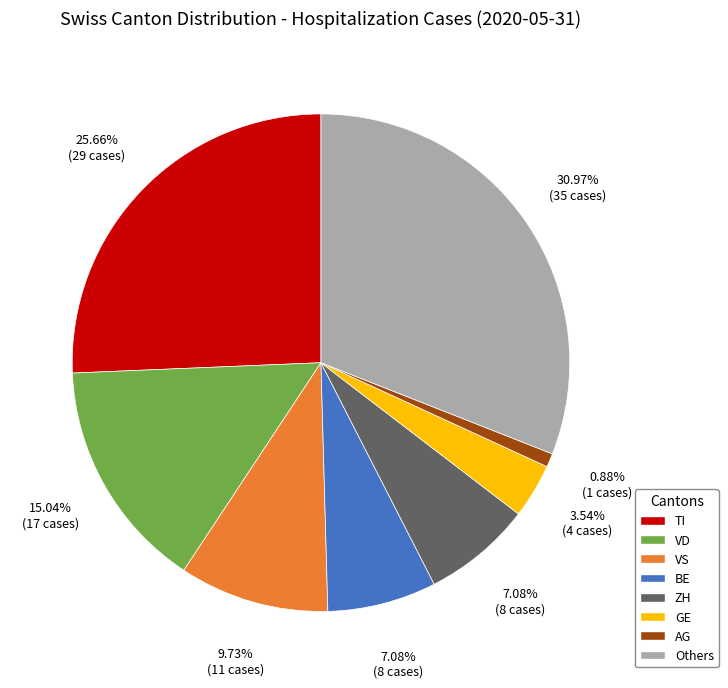

To the nearest percent, what percentage of the pie is TI?

26%